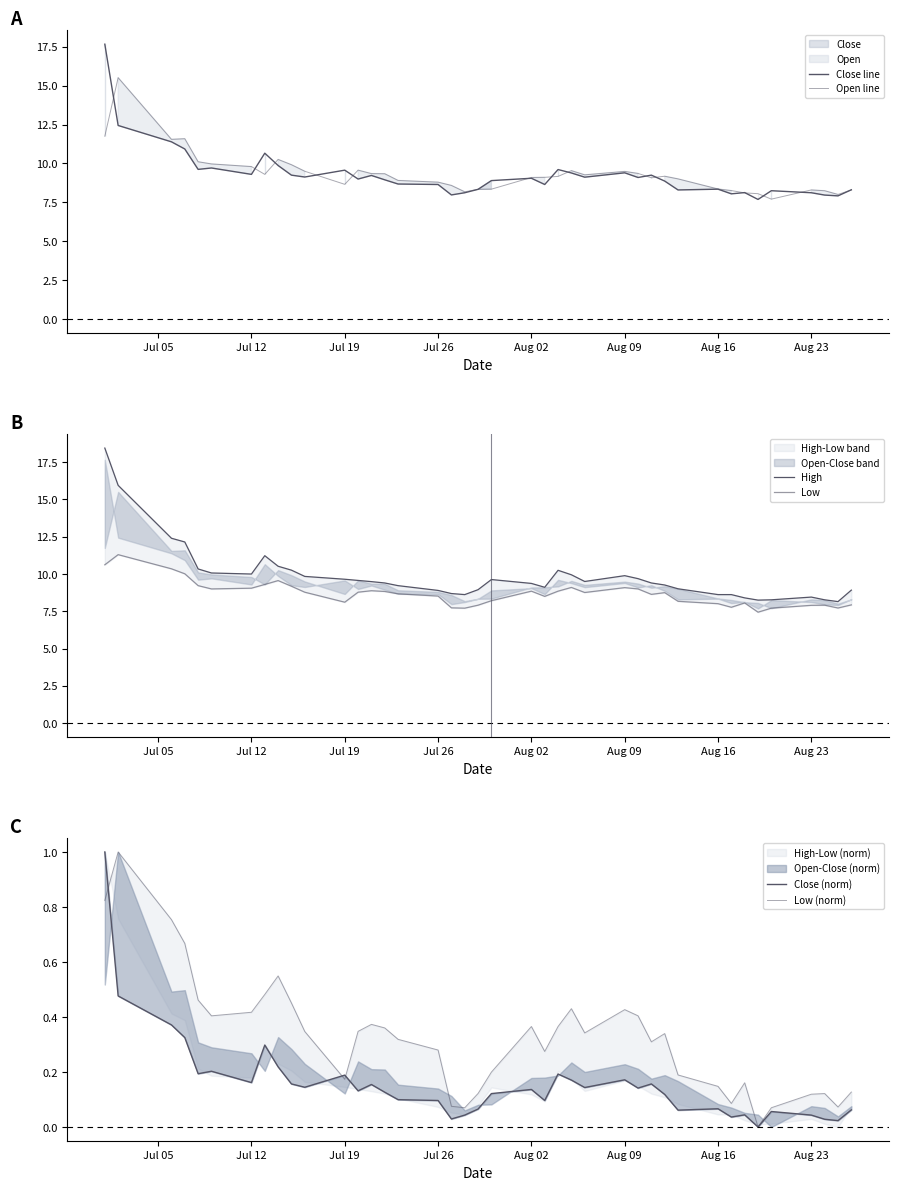

True or false: Low (norm) has more than 1 points higher than both neighbors.

True